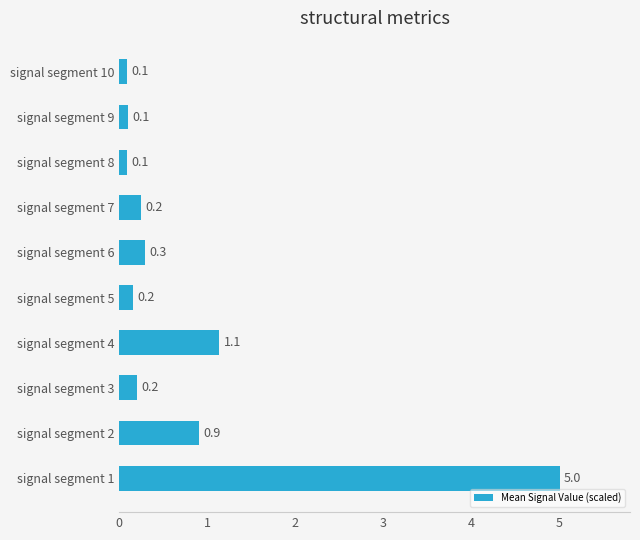

Which category has the highest value across all series?

signal segment 1